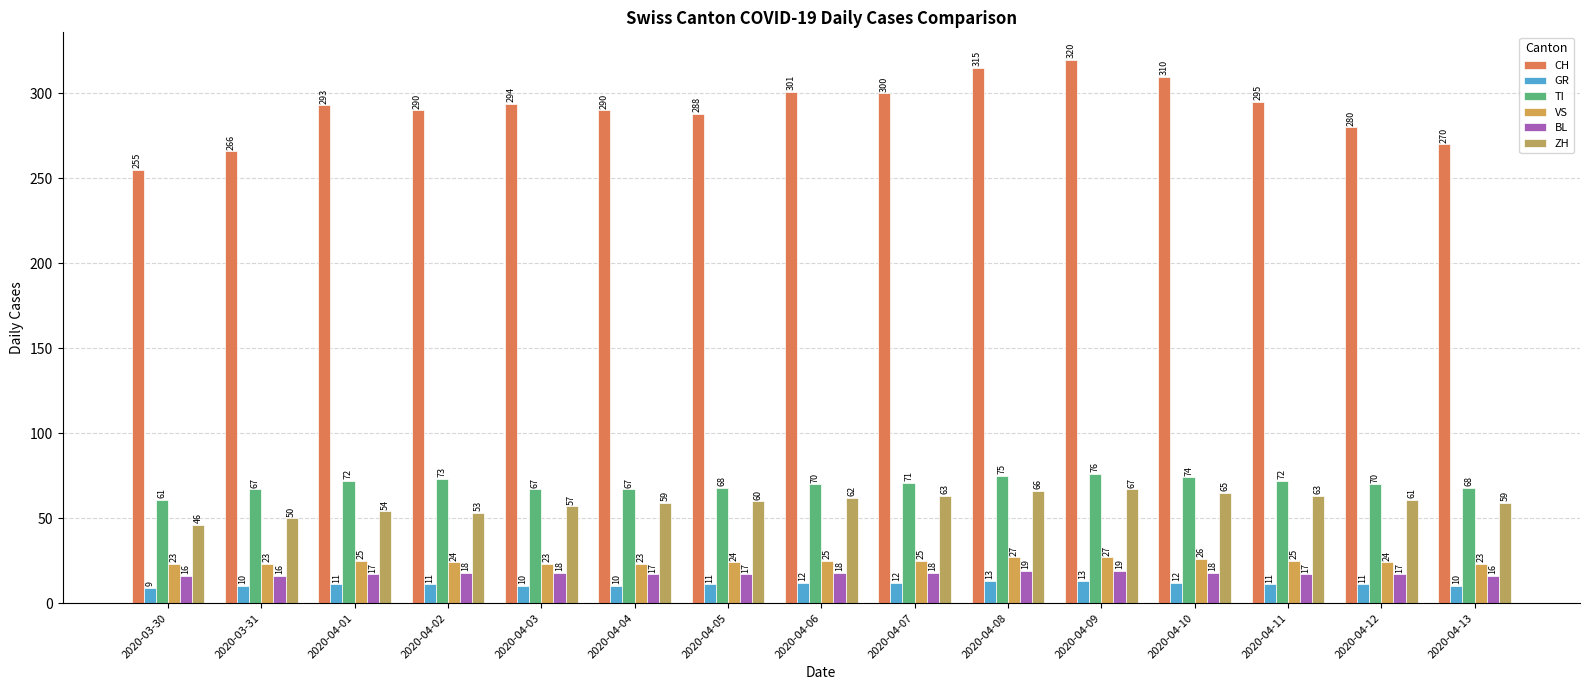

What is the difference between the maximum and minimum values in the CH series?

65